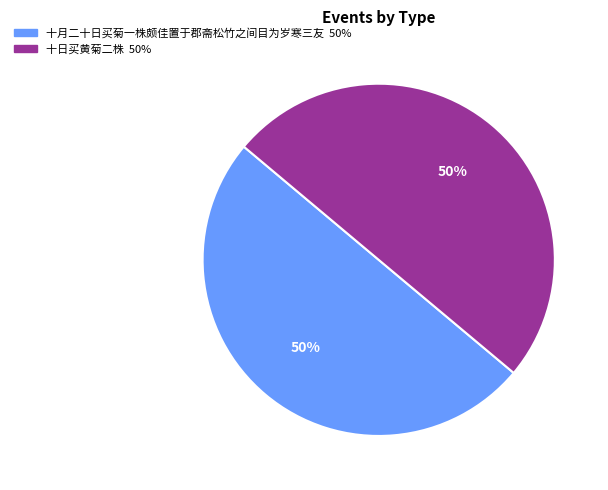

Approximately how many times larger is the value at 十日买黄菊二株 compared to 十月二十日买菊一株颇佳置于郡斋松竹之间目为岁寒三友?

1.0